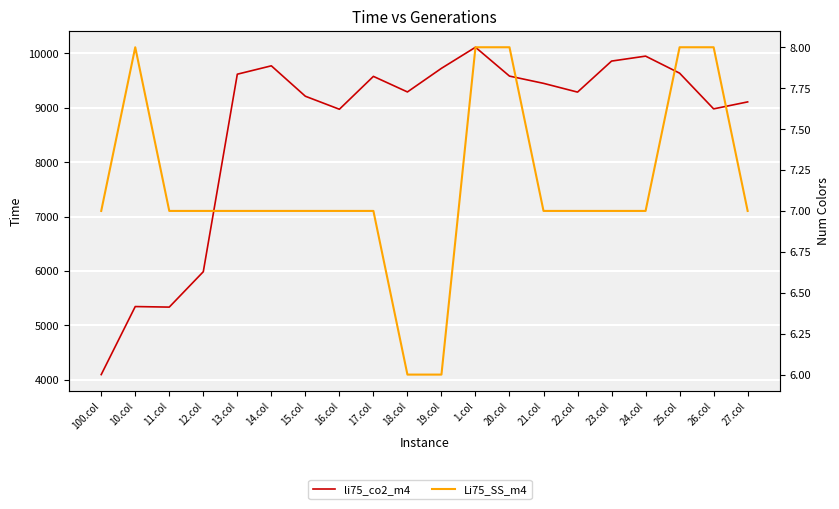

What is the label of the 13th point from the left?

20.col